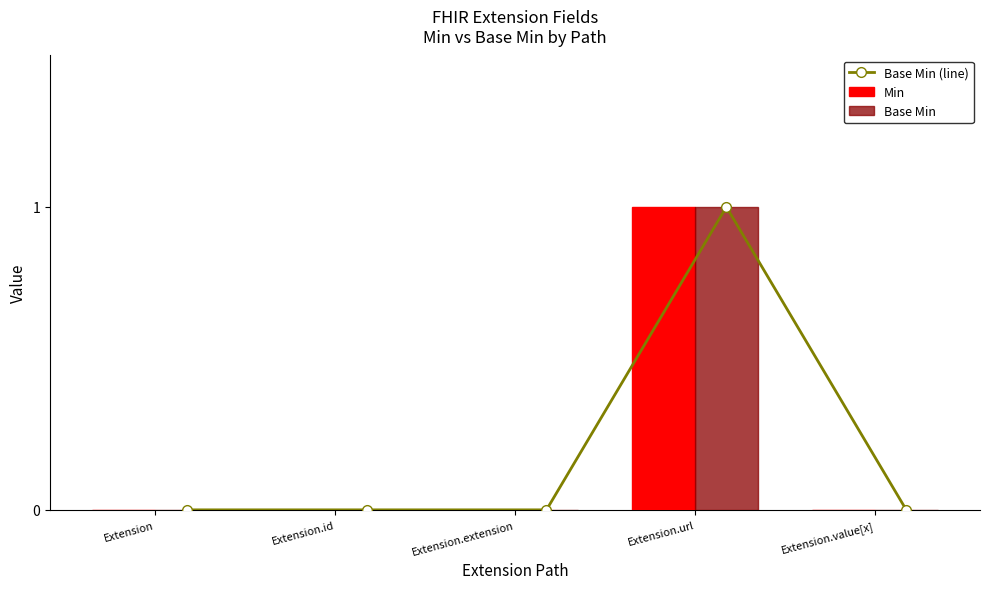

What is the sum of all Base Min values?

1